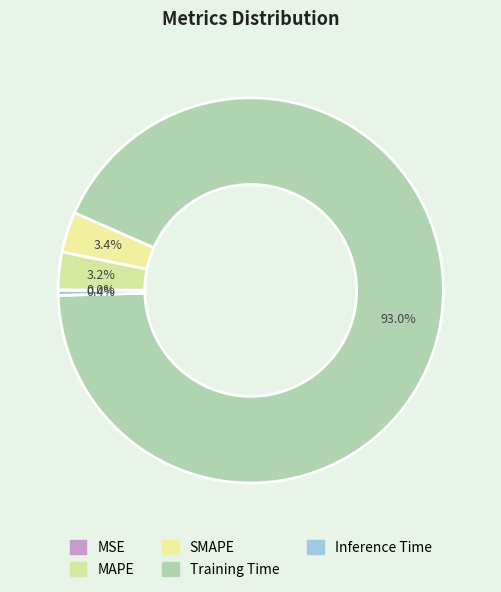

Between MSE and SMAPE, which is larger?

SMAPE